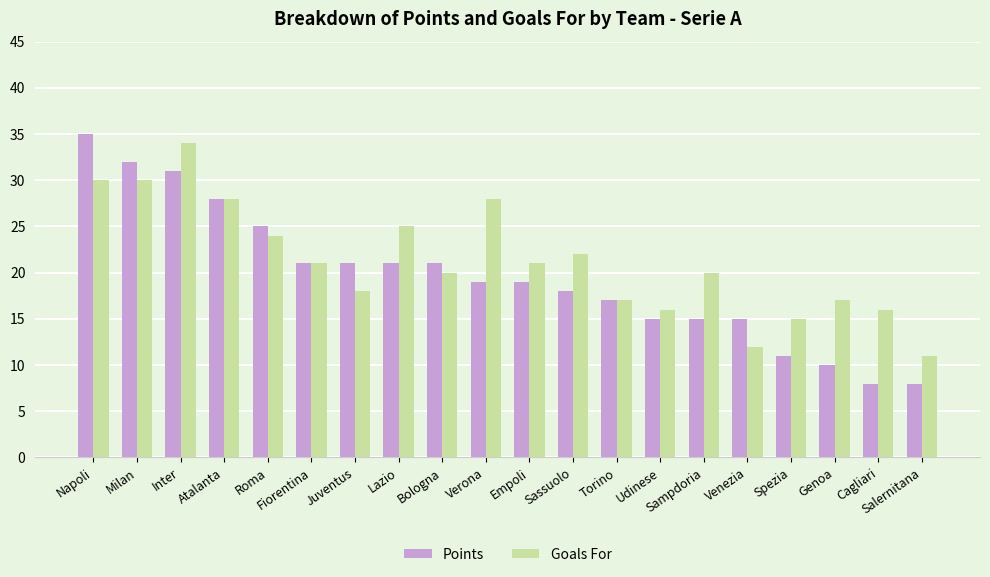

How many data points does each series have?

20